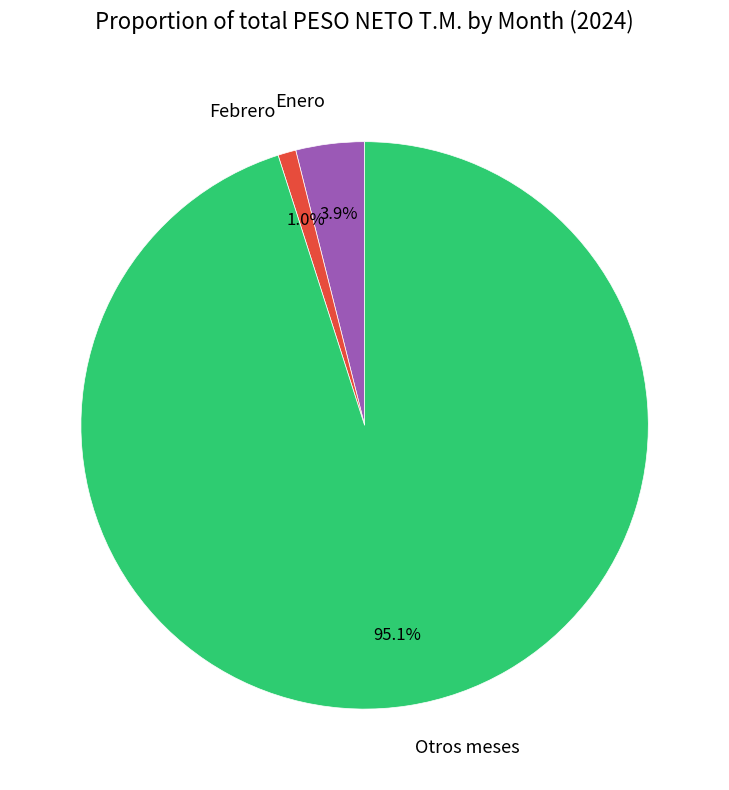

What is the largest slice in the pie chart?

Otros meses